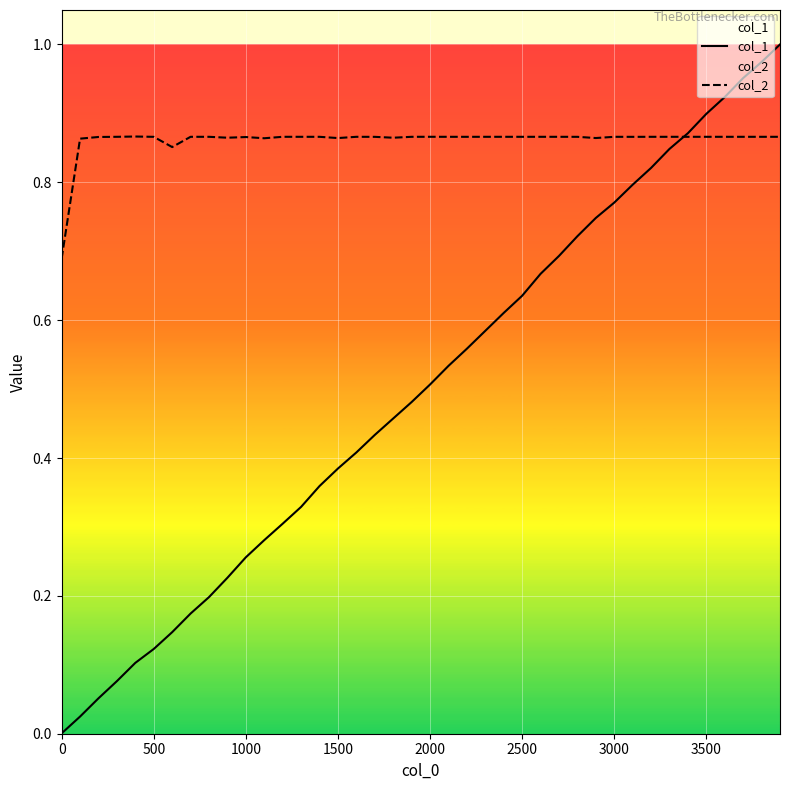

What are all the series names shown in the legend?

col_1, col_2